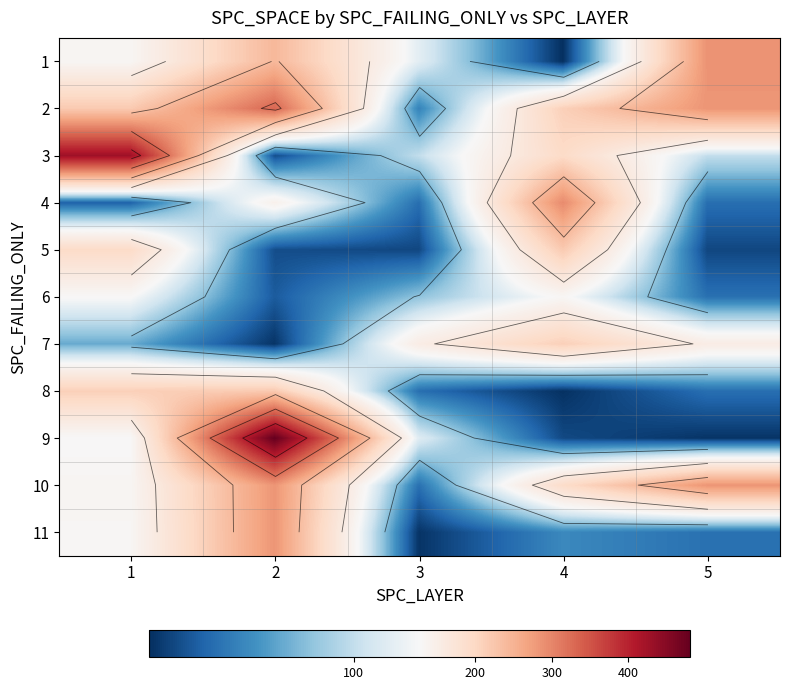

What is the greatest value displayed?

480